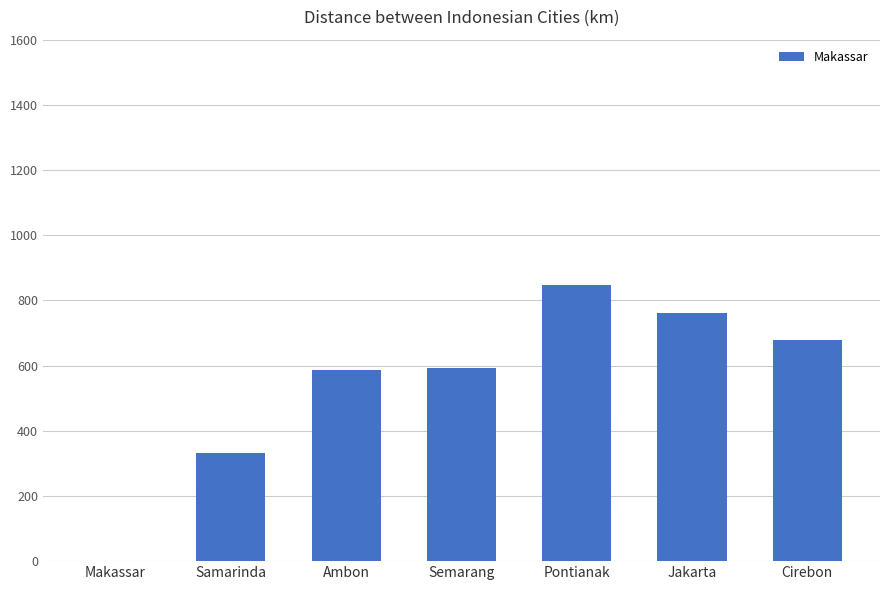

What is the average value?

543